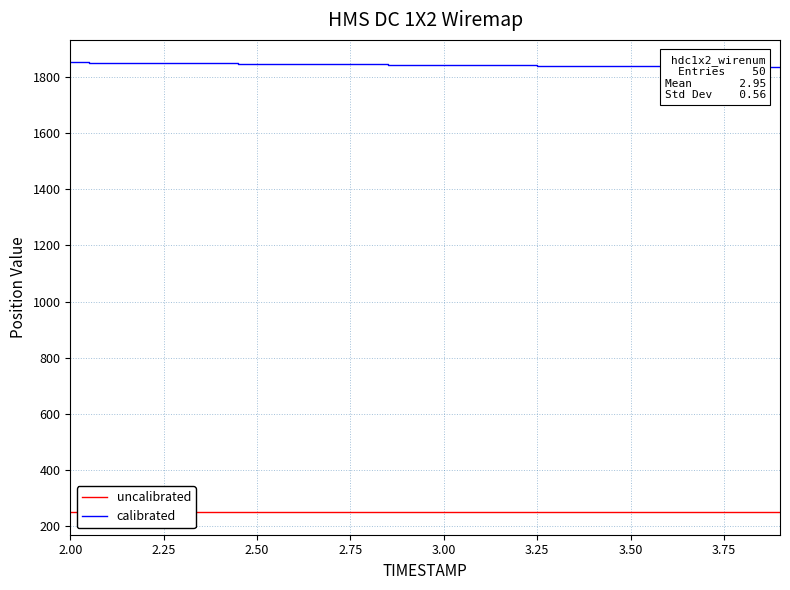

What are all the series names shown in the legend?

uncalibrated, calibrated